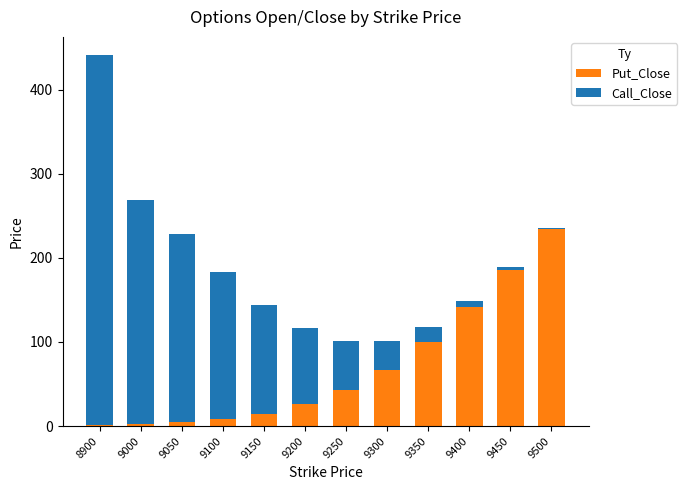

At which category is the sum across all series the highest?

8900